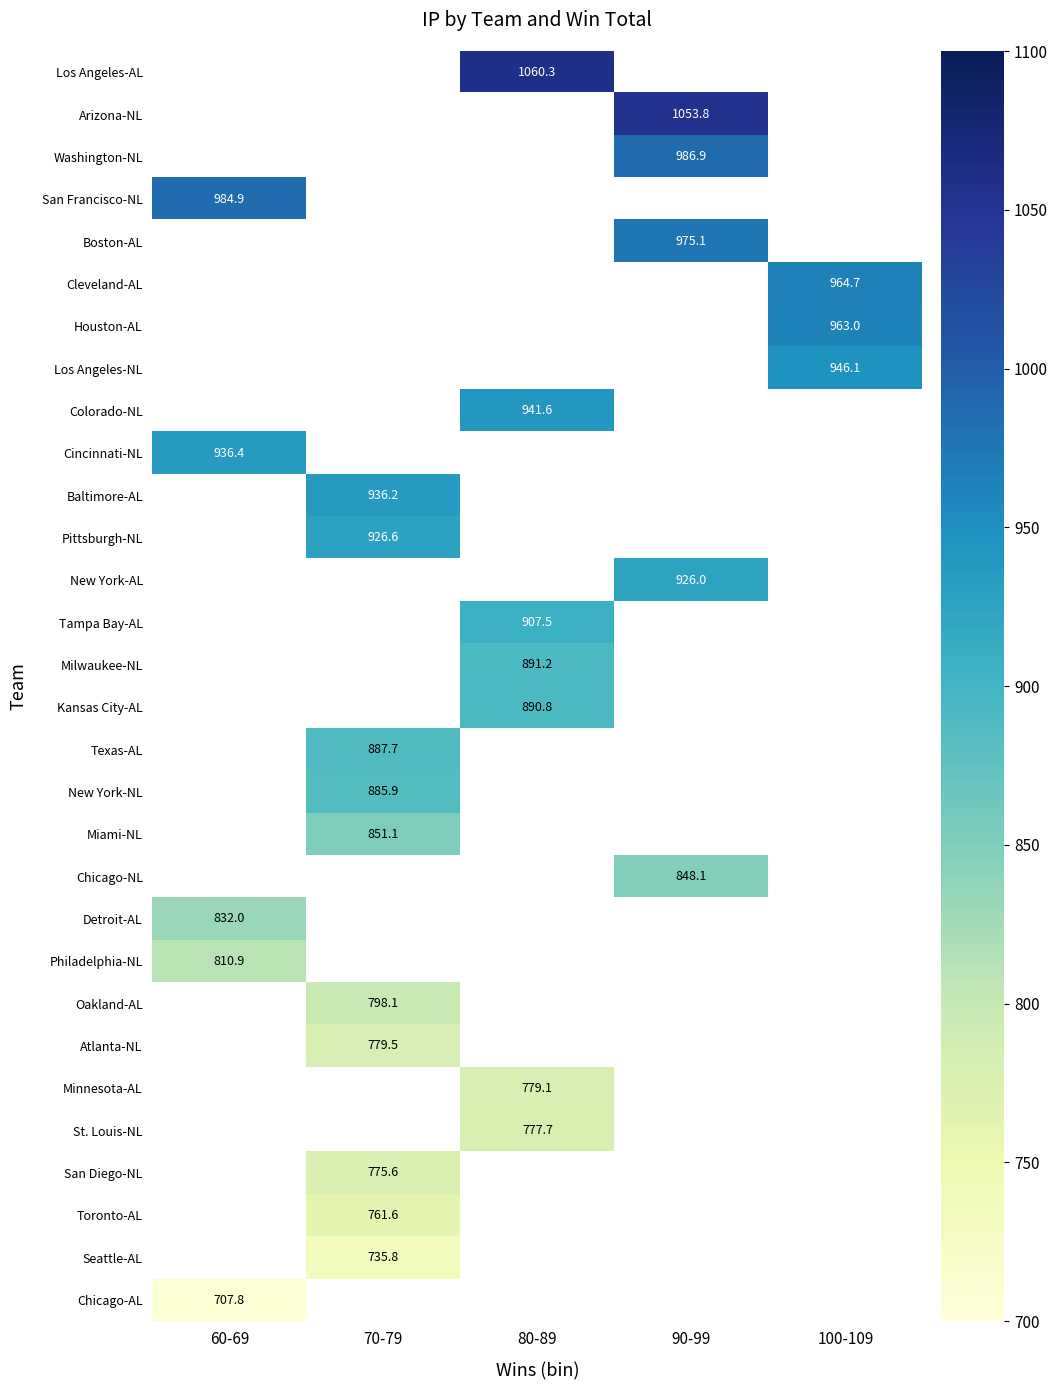

The value of New York-NL at 70-79 is 1465.1. True or false?

False